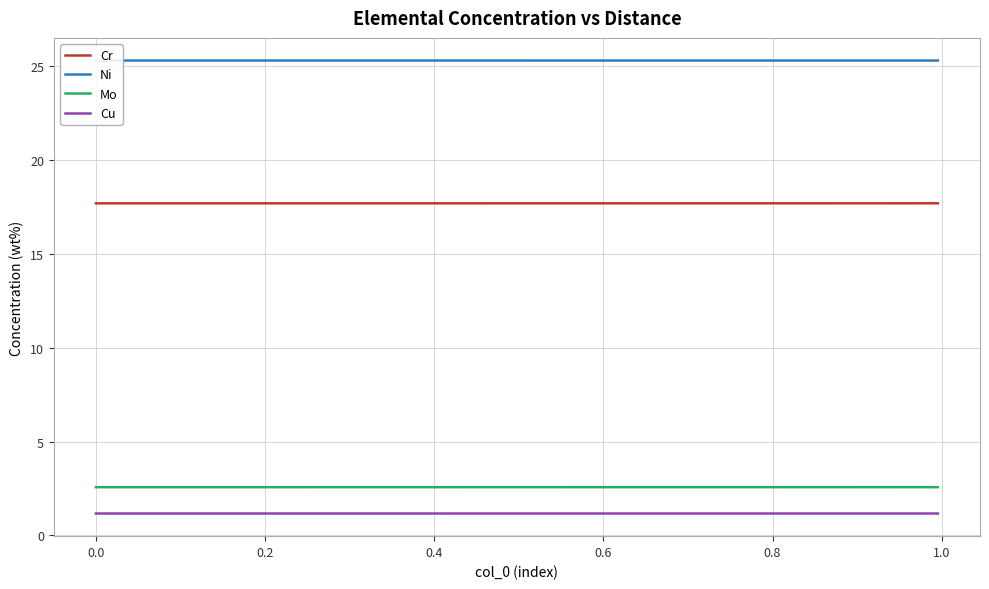

What is the sum of all Cr values?

708.1